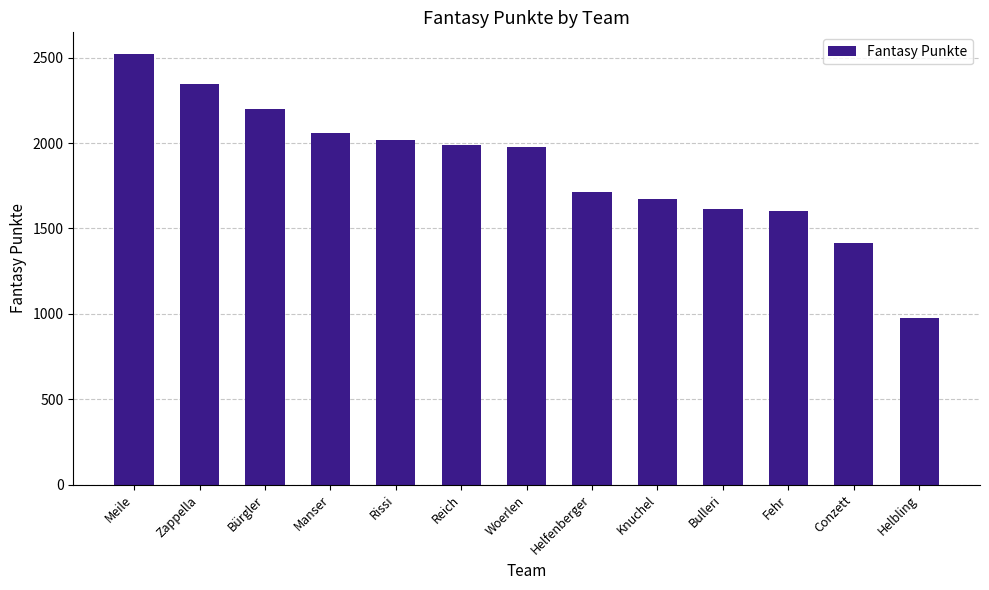

What is the label of the 5th bar from the right?

Knuchel